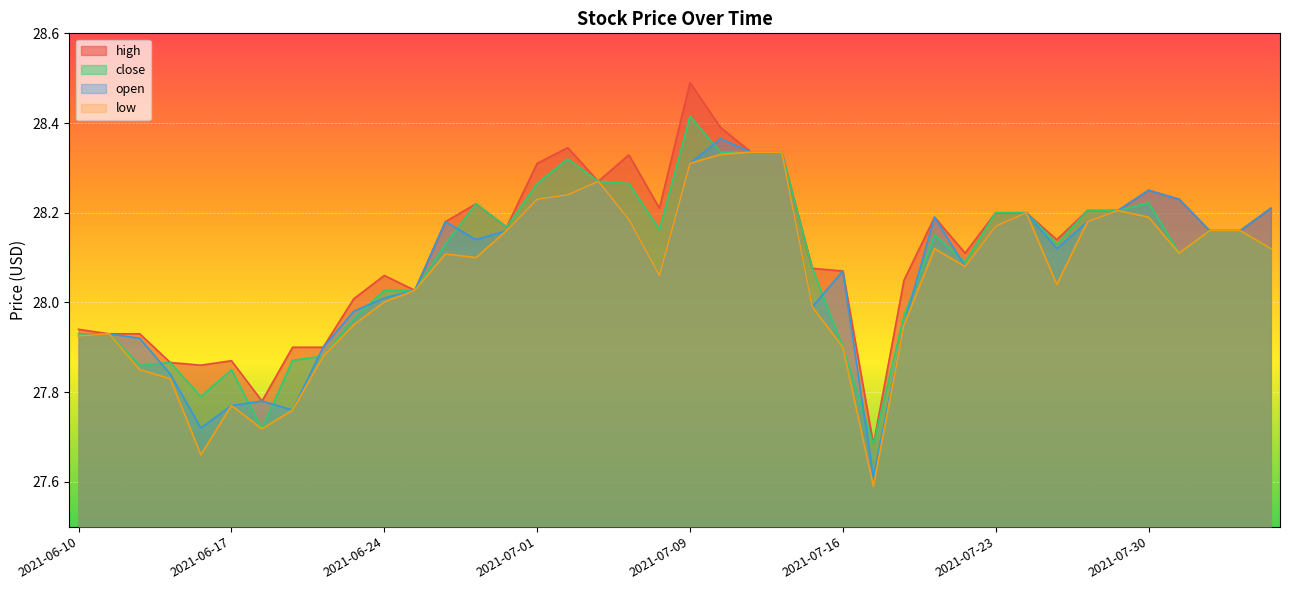

At 2021-07-15, list the series in order from largest to smallest.

high, close, open, low